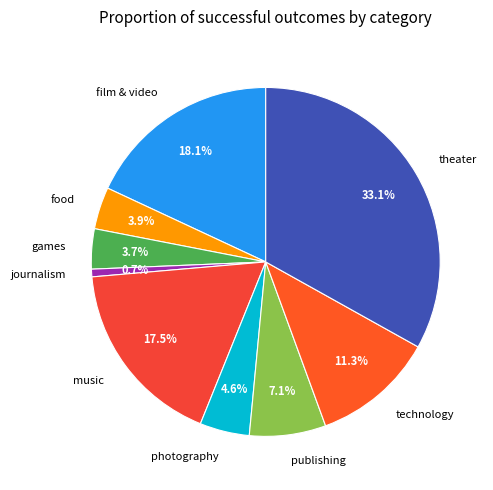

Is the sum of journalism and publishing greater than half?

No